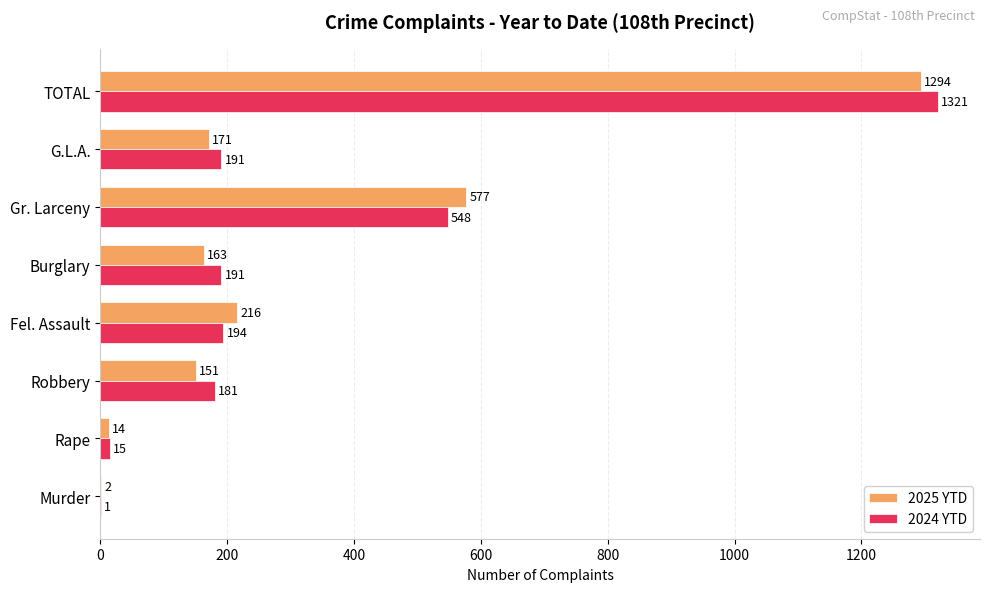

Which series changed the most between Fel. Assault and Burglary?

2025 YTD